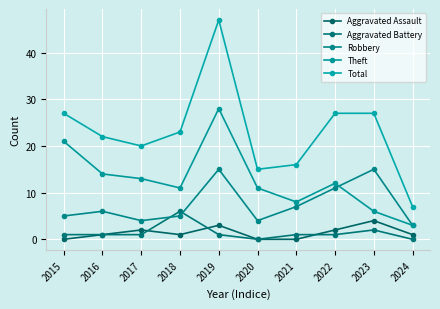

What is the difference between the second highest and second lowest values in the Theft series?

15